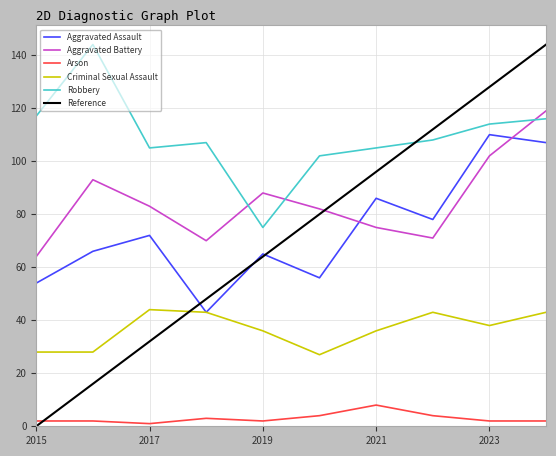

What is the greatest value displayed?

144